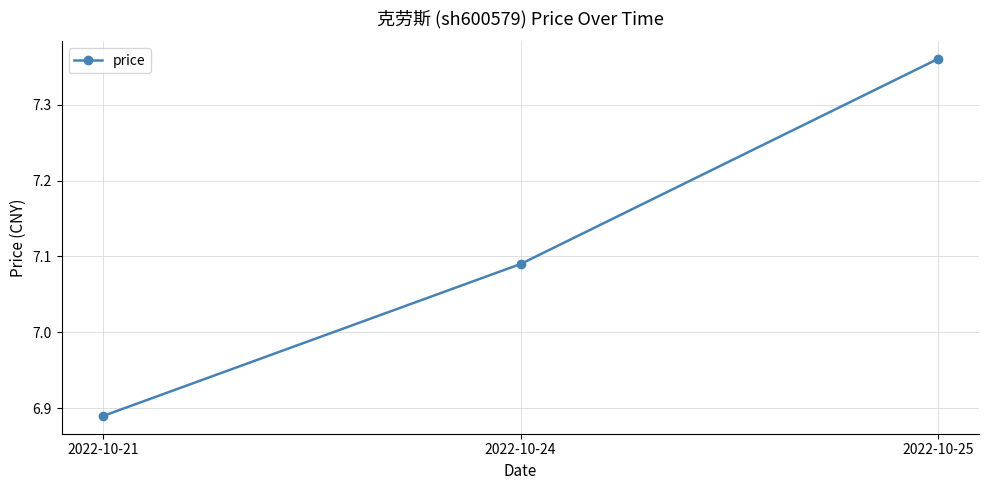

List the labels in order of value, largest first.

2022-10-25, 2022-10-24, 2022-10-21